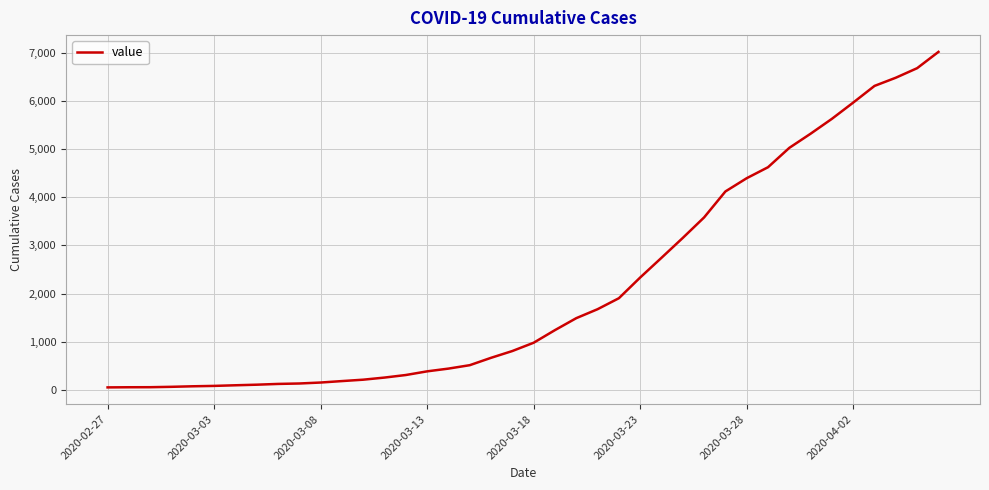

What is the difference between the maximum and minimum values?

6964